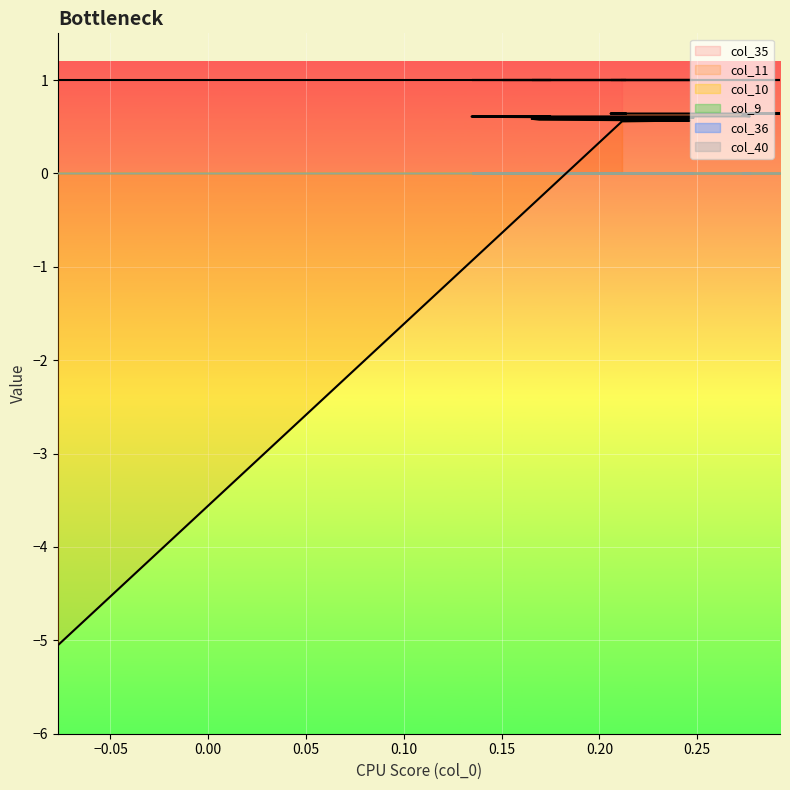

What is the minimum value for col_35?

1.0